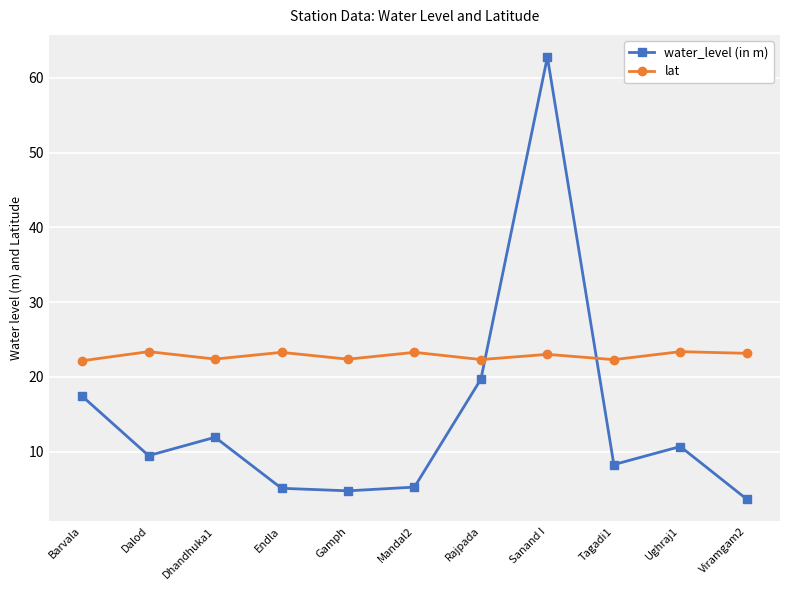

Is it true that water_level (in m) equals 19.7 at Rajpada?

True